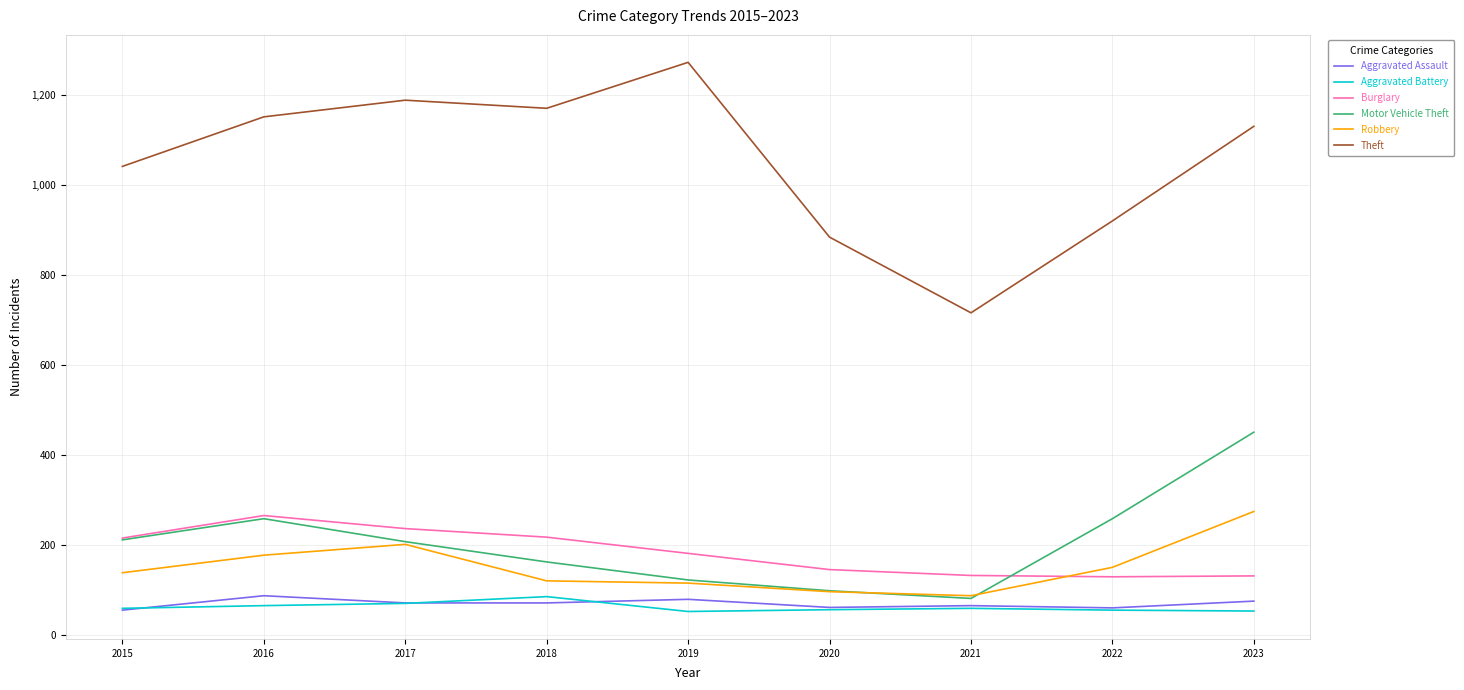

True or false: Aggravated Assault and Burglary intersect in this chart.

False